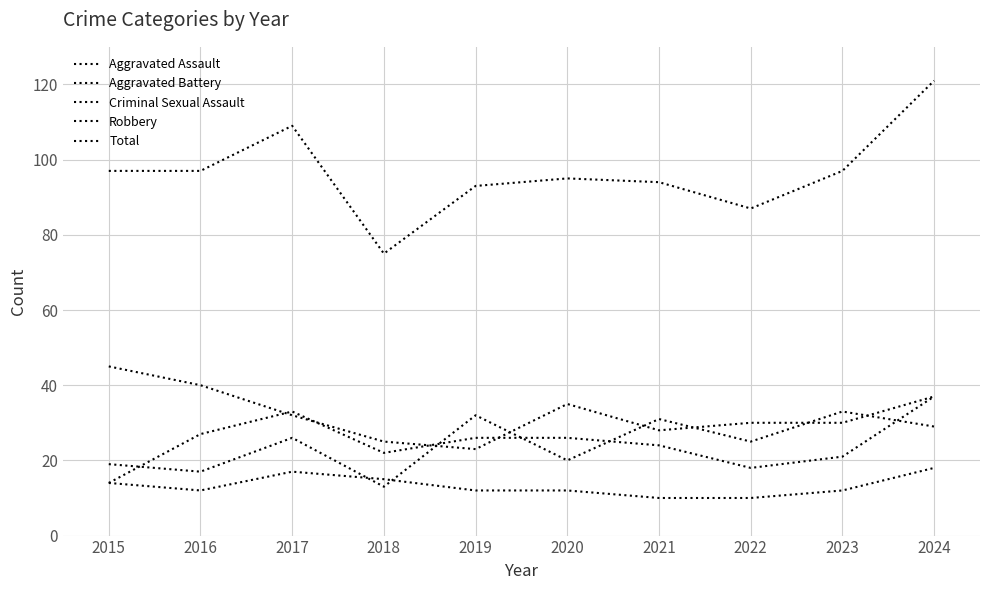

True or false: Aggravated Battery and Robbery intersect in this chart.

True